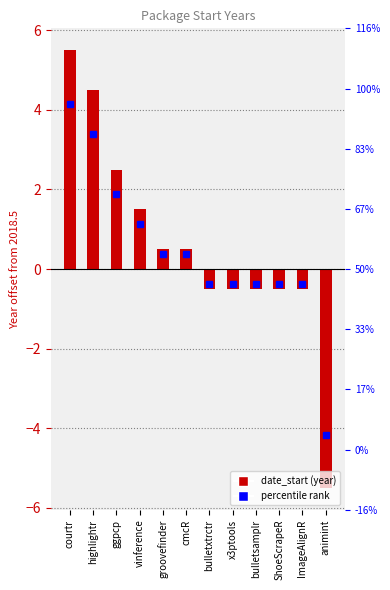

Rank the categories by value from lowest to highest.

animint, bulletxtrctr, x3ptools, bulletsamplr, ShoeScrapeR, ImageAlignR, groovefinder, cmcR, vinference, ggpcp, highlightr, courtr